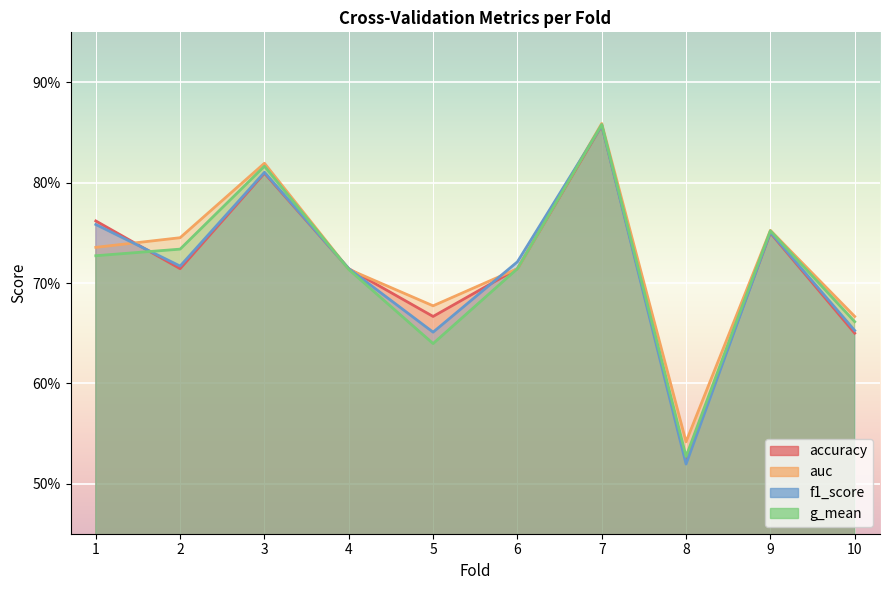

Is it true that accuracy equals 0.7 at 2?

True